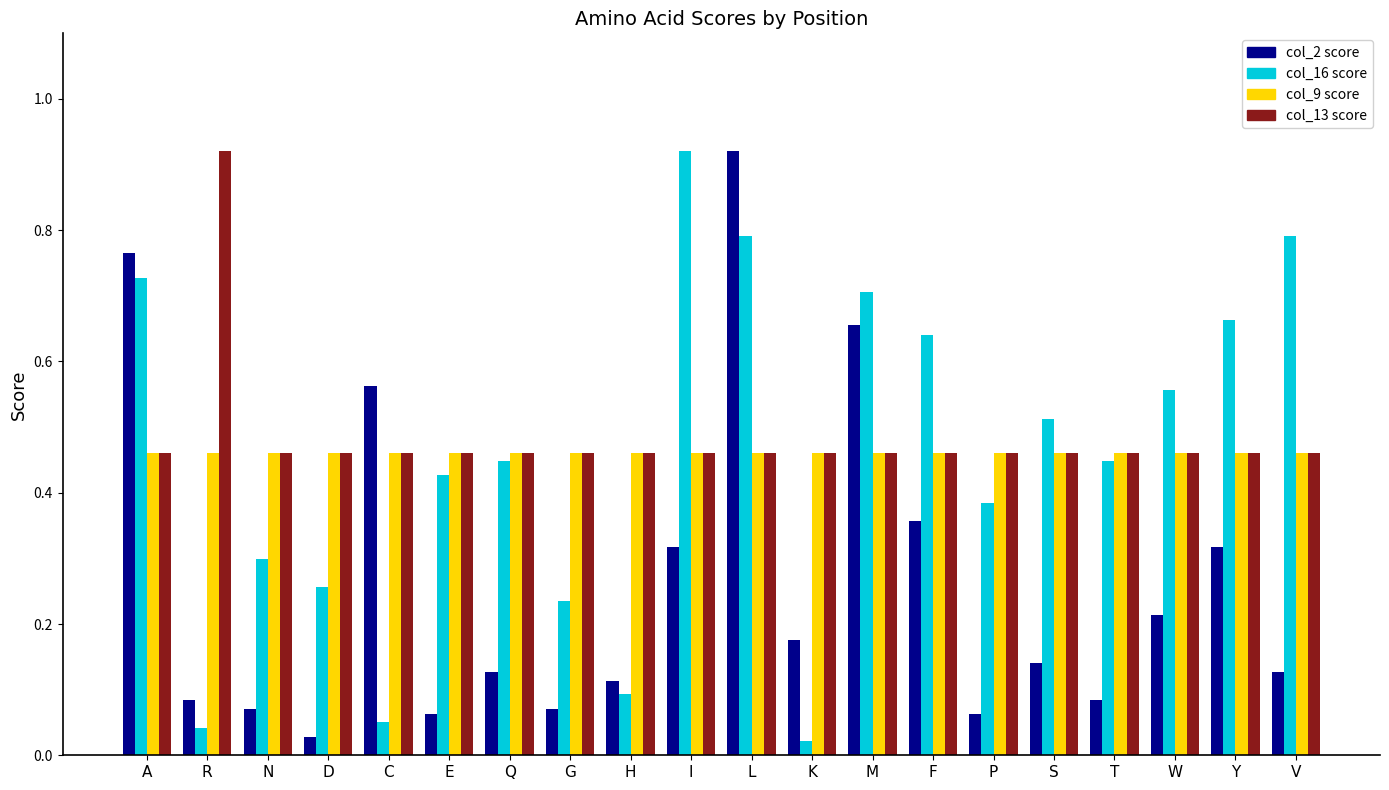

What is the label of the 19th bar from the right?

R